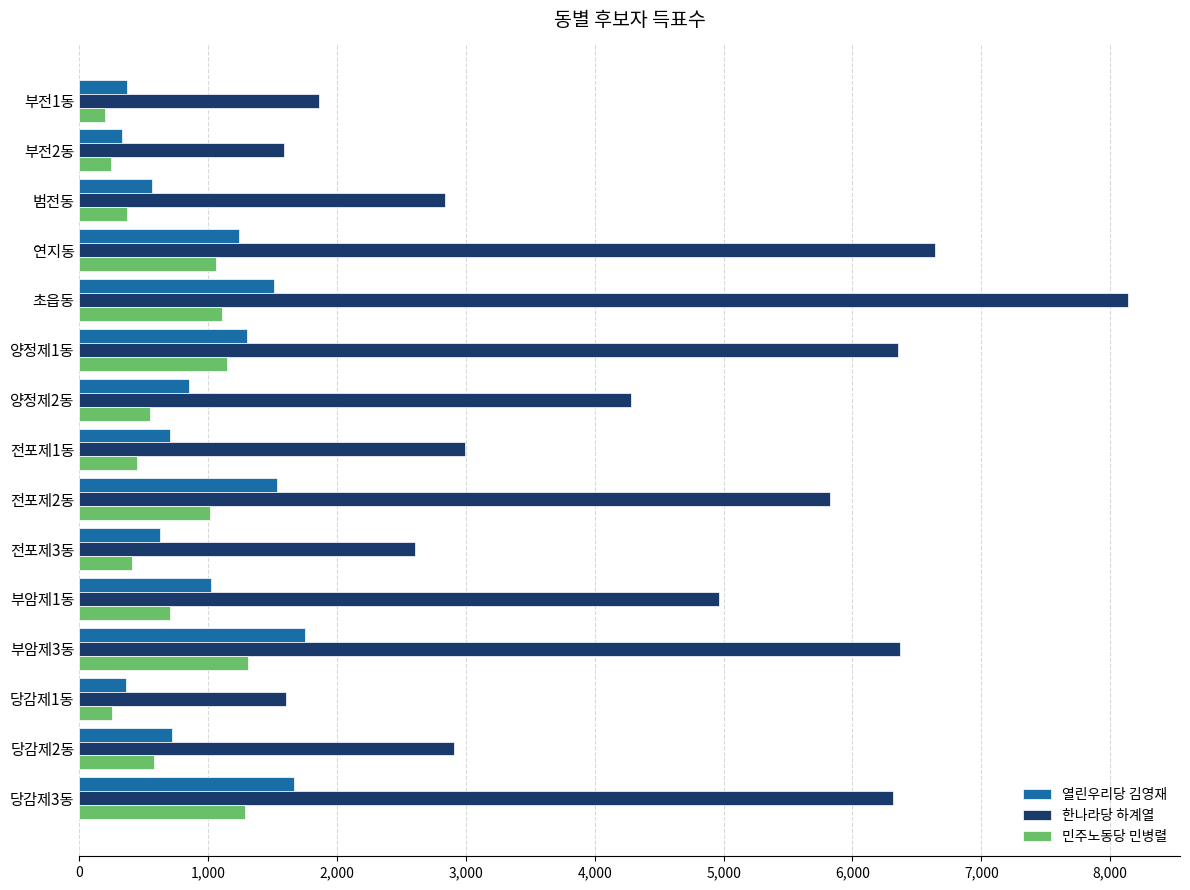

Is the value of 민주노동당 민병렬 at 부전1동 greater than the value of 한나라당 하계열 at 전포제3동?

No